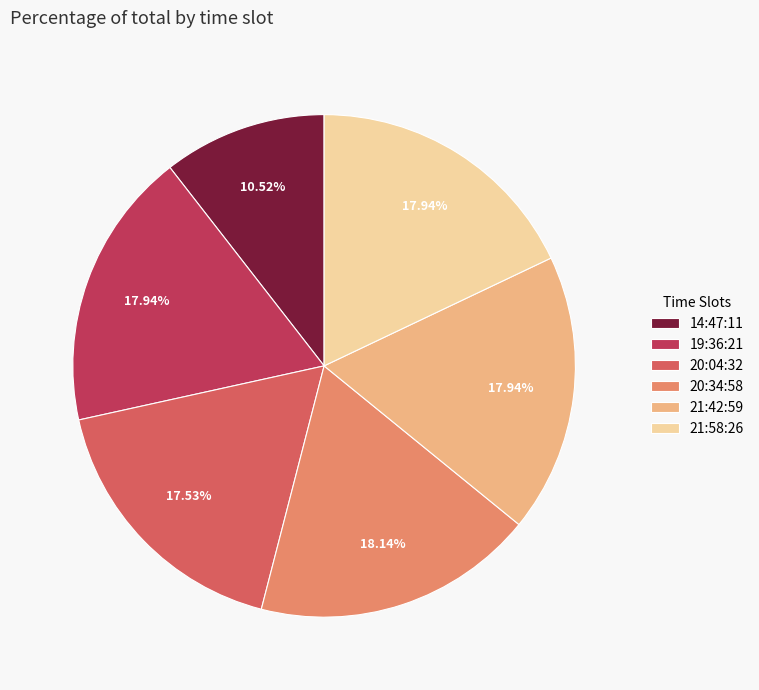

Is the sum of 19:36:21 and 20:04:32 greater than half?

No